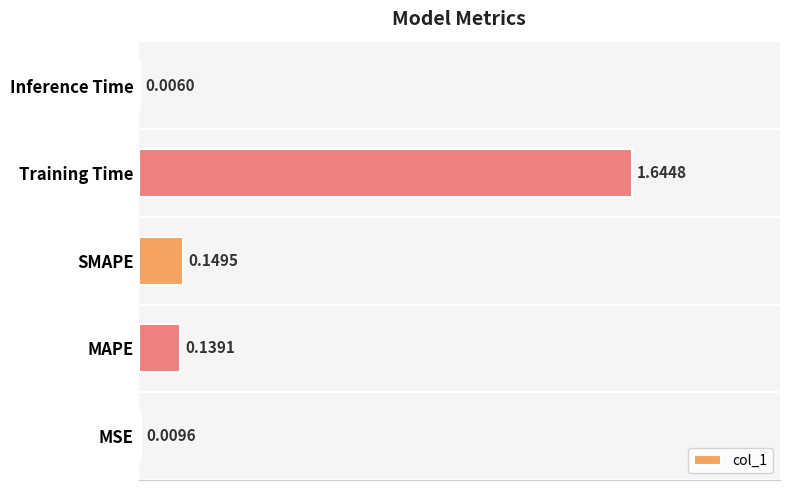

Which category has the highest value across all series?

Training Time